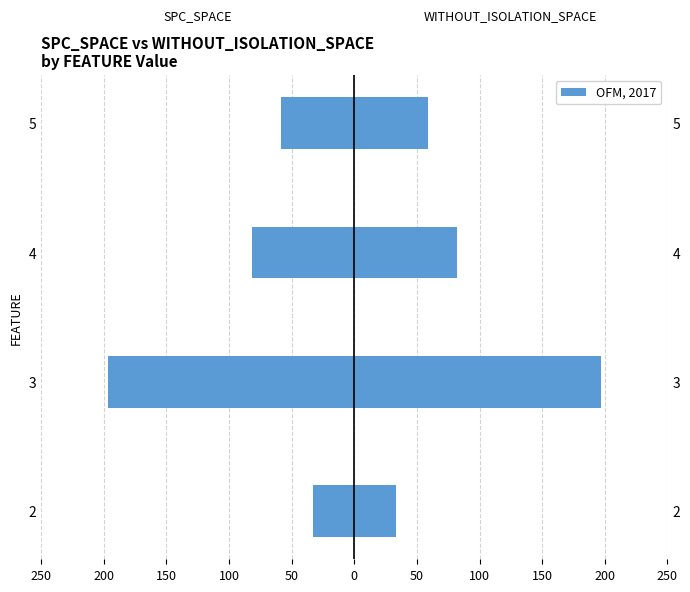

Rank the series by their maximum value, from highest to lowest.

WITHOUT_ISOLATION_SPACE, SPC_SPACE